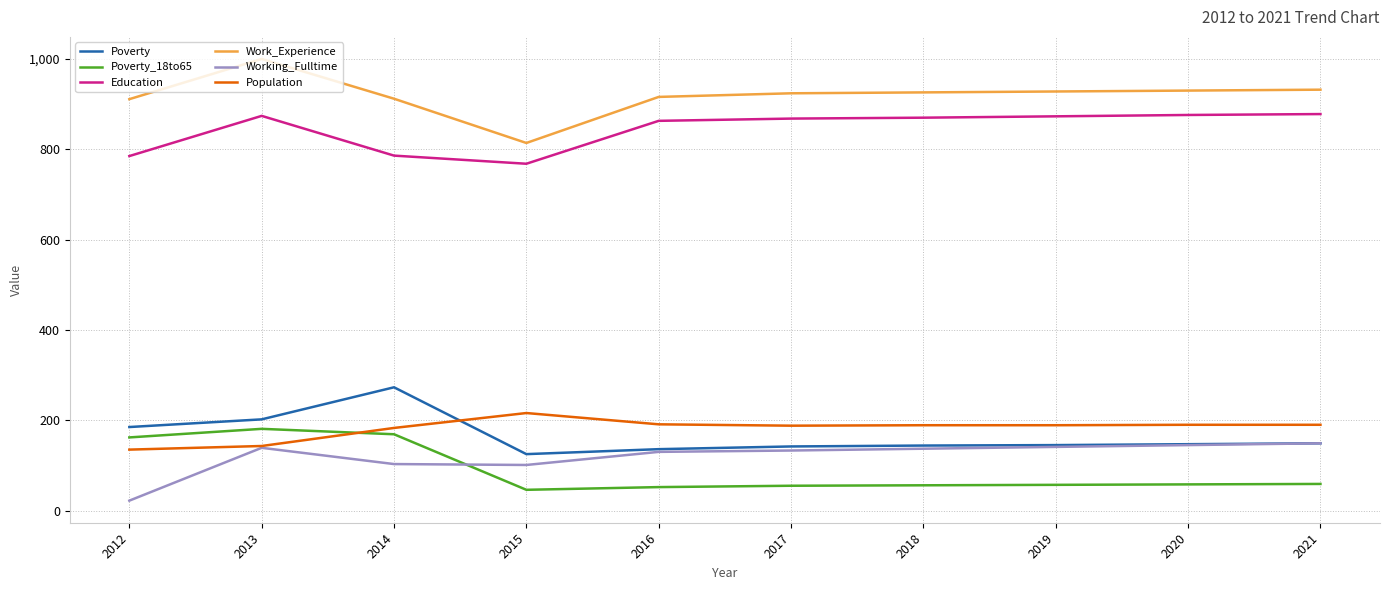

True or false: Poverty_18to65 and Education cross at least once.

False